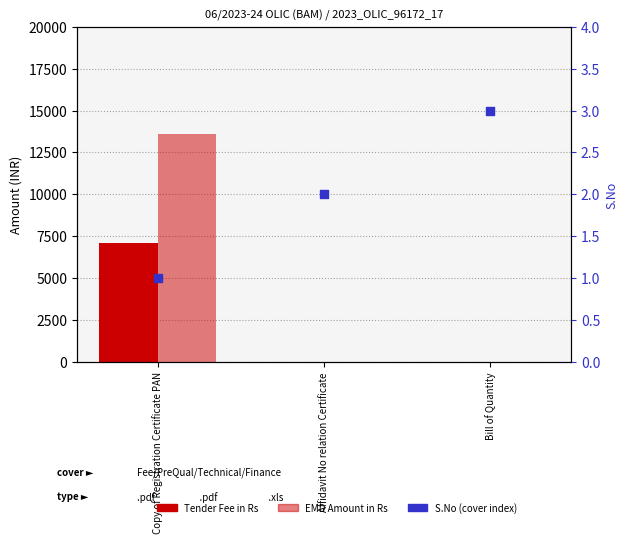

Which series has the largest total across all categories?

EMD Amount in Rs